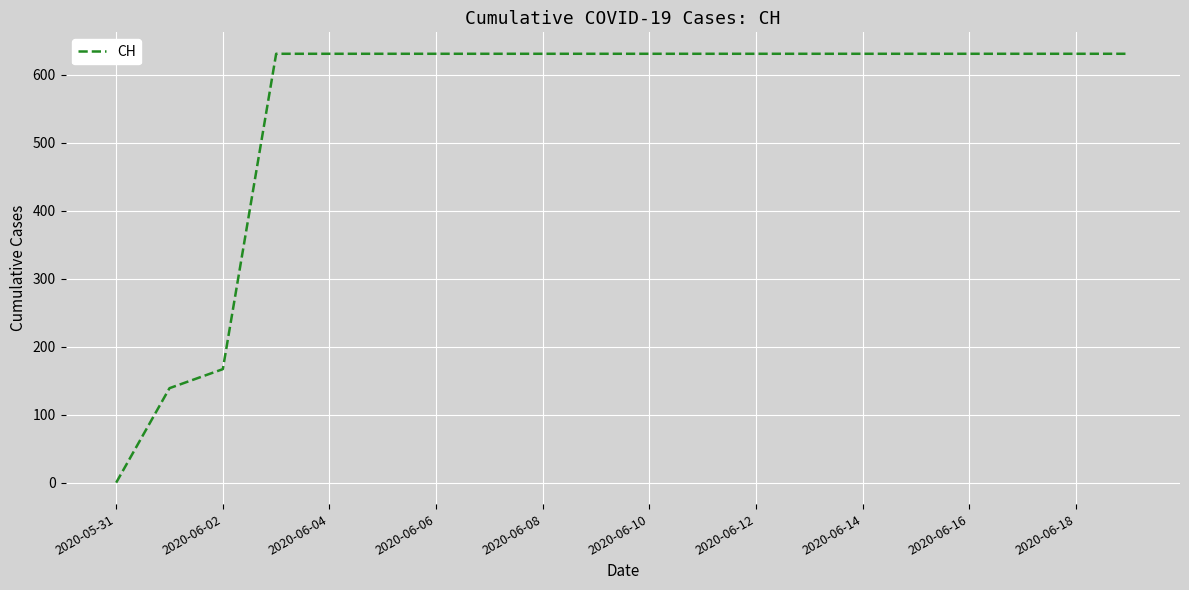

What is the maximum value shown in the chart?

631